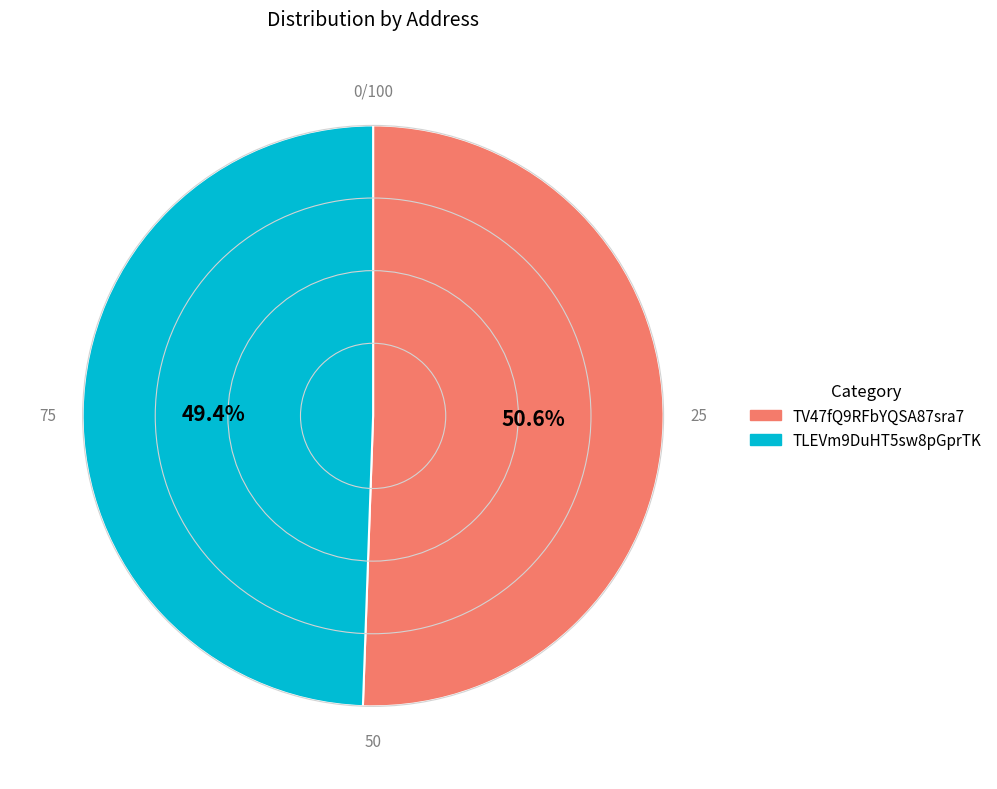

Does any single category account for the majority?

Yes